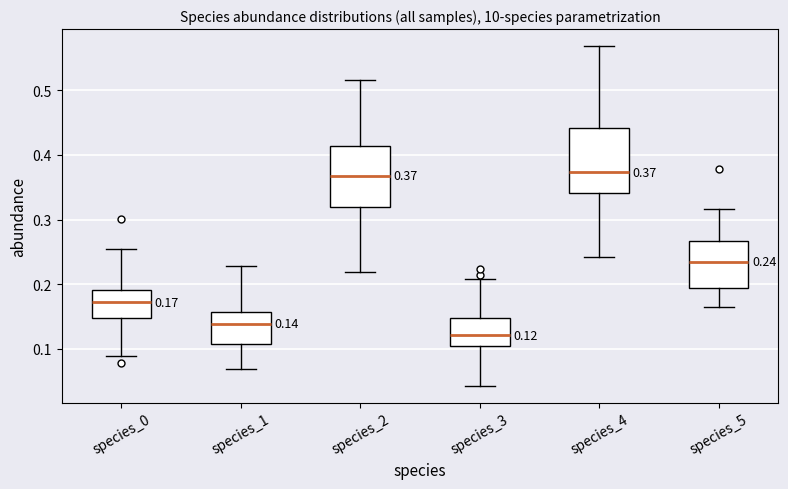

Which box's median line is the lowest?

species_3